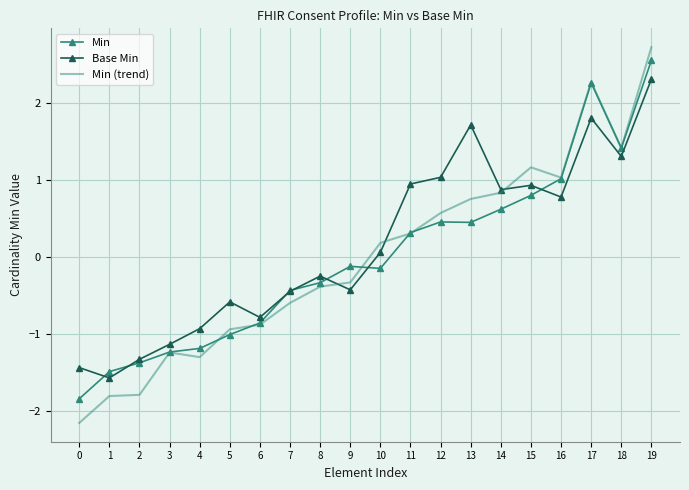

Which series ends up on top after the final intersection of Min and Base Min?

Min